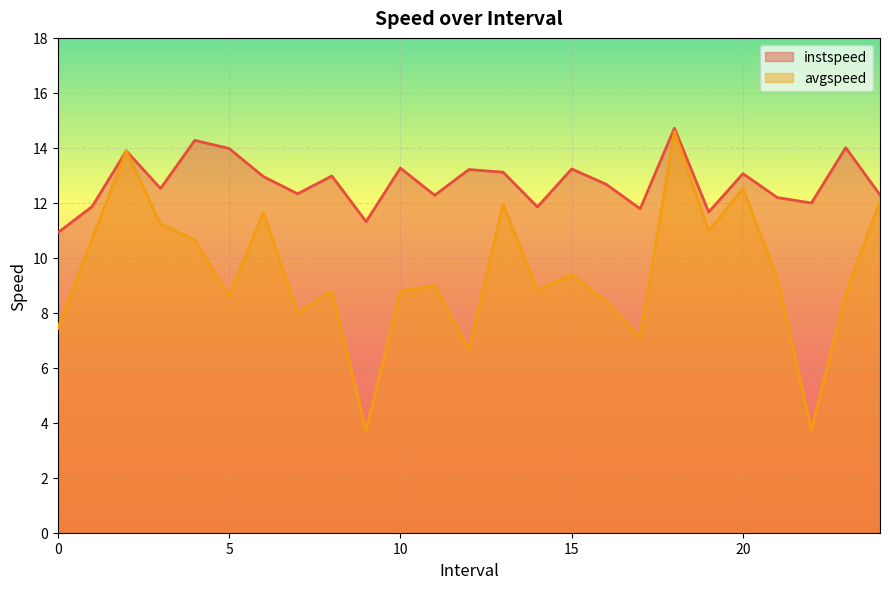

What is the sum of the instspeed values at 3.0 and 6.0?

25.5